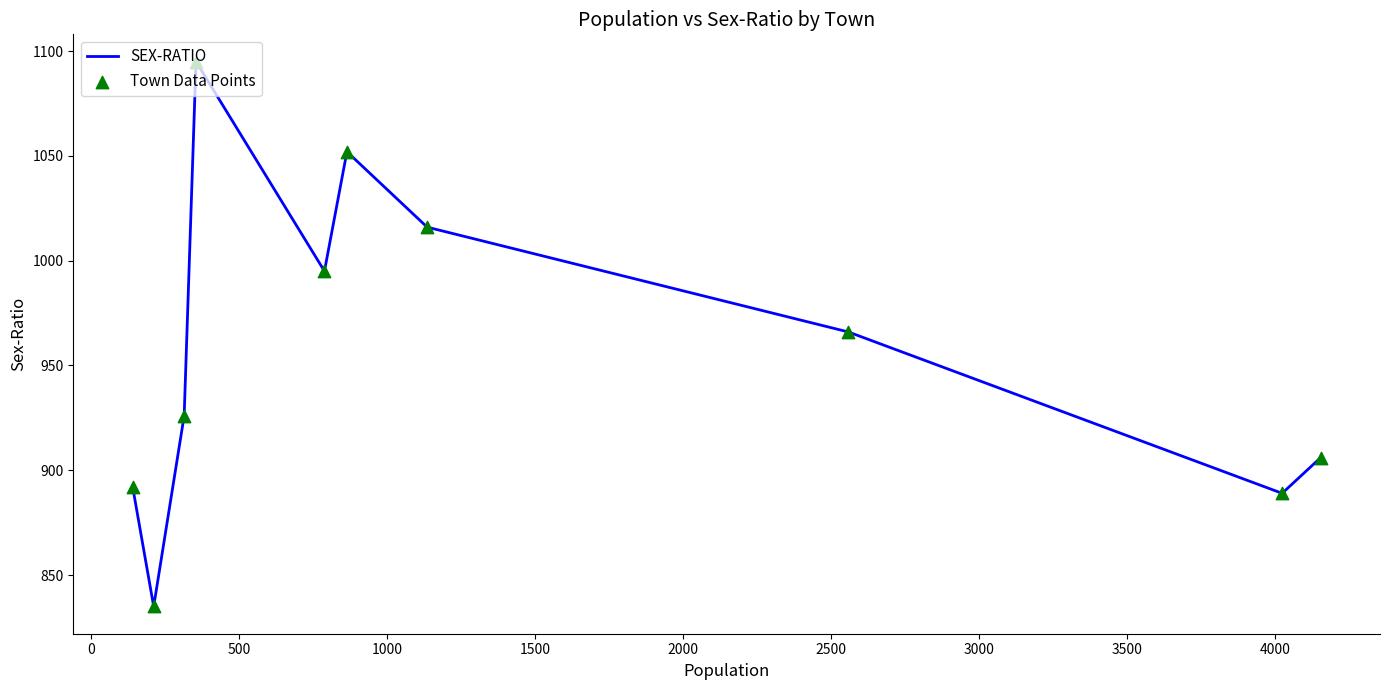

What is the difference between the maximum and minimum values?

260